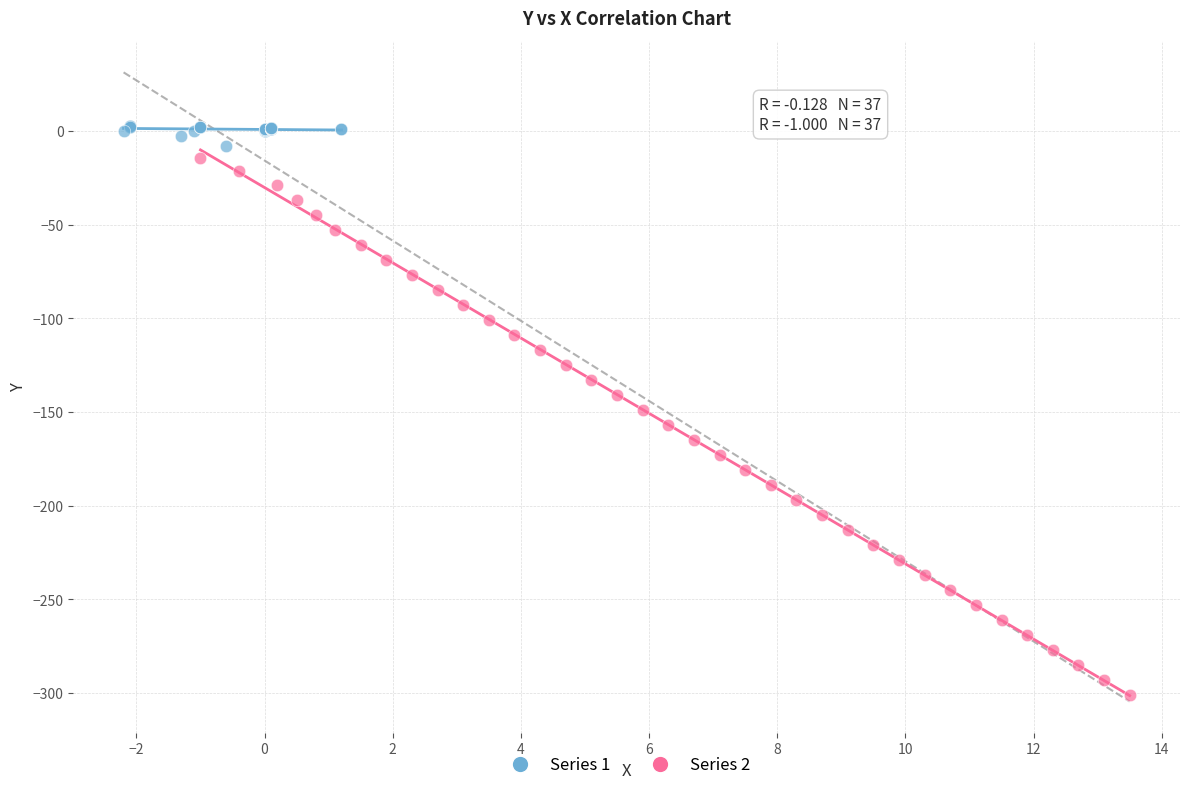

Which series has the widest spread of Y values?

Series 2